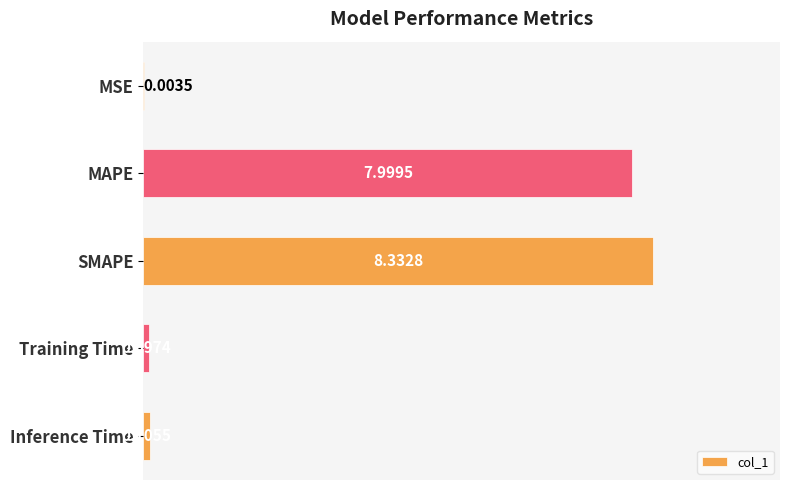

Between MAPE and Inference Time, which is larger?

MAPE